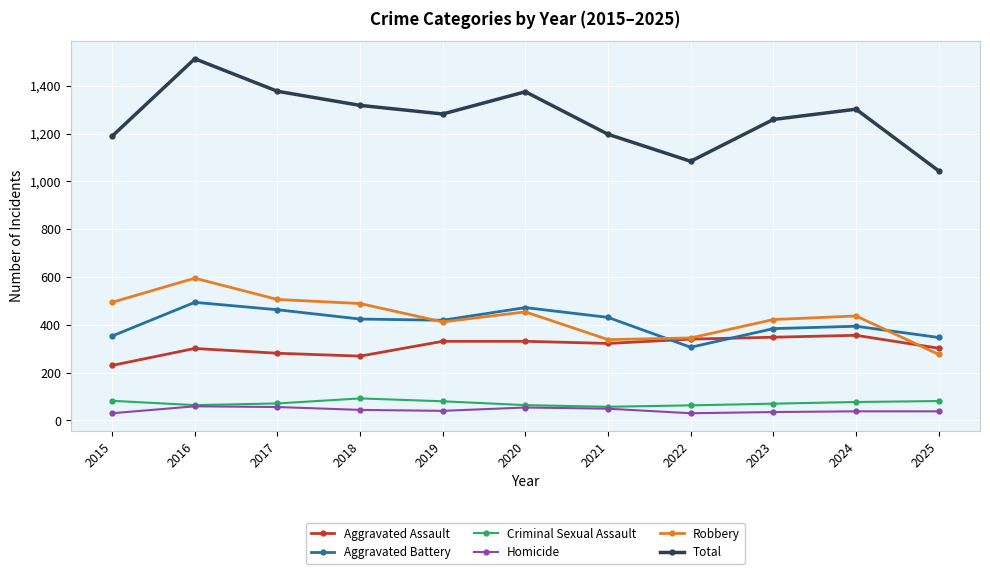

Where is the first local maximum for Aggravated Assault?

2016